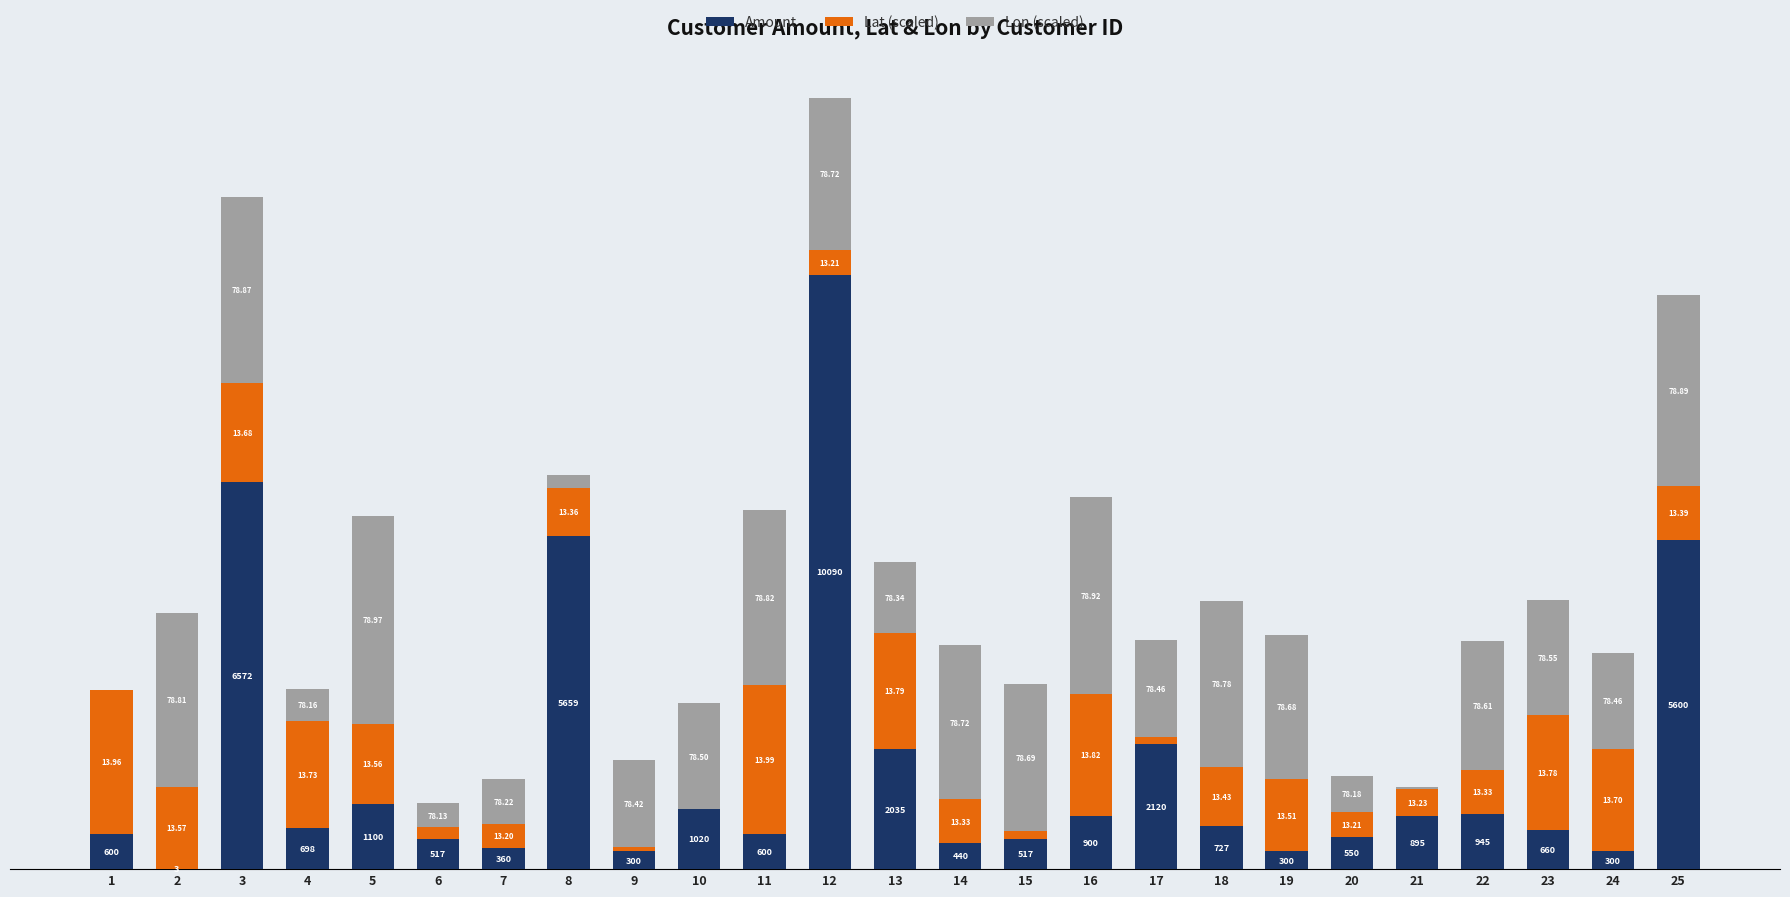

Does the chart contain stacked bars?

Yes